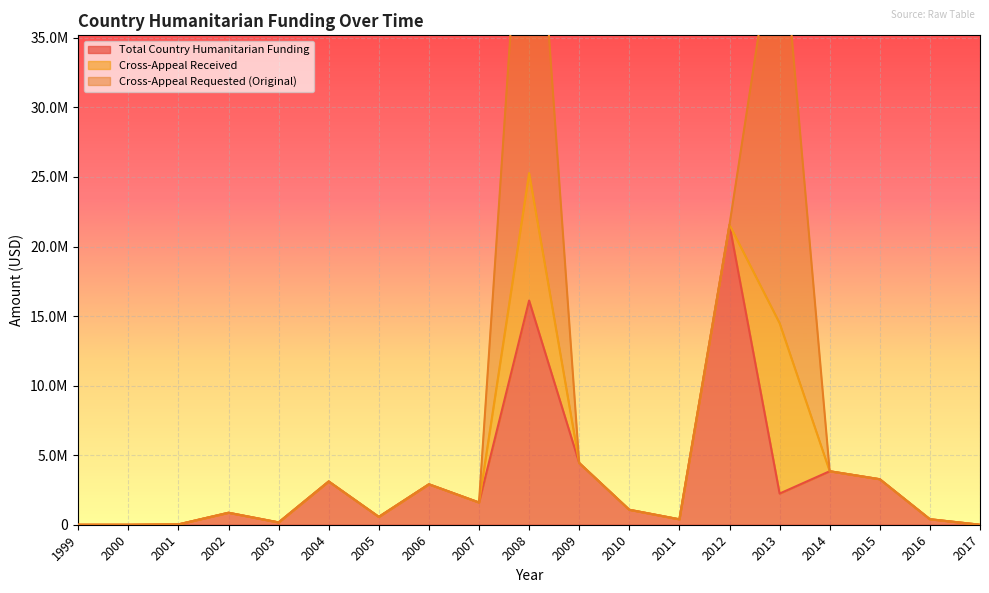

True or false: Cross-Appeal Requested (Original) has more than 0 interior local peaks.

True